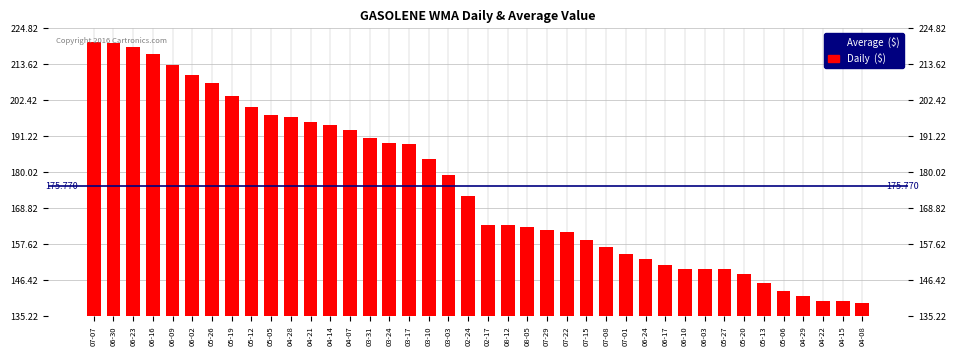

How many categories are shown in the chart?

40